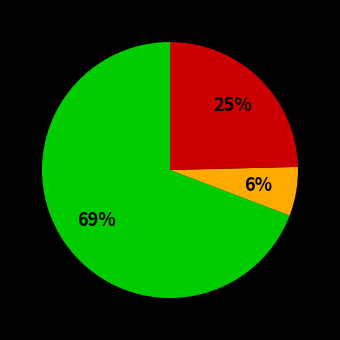

How many segments does this pie chart have?

3